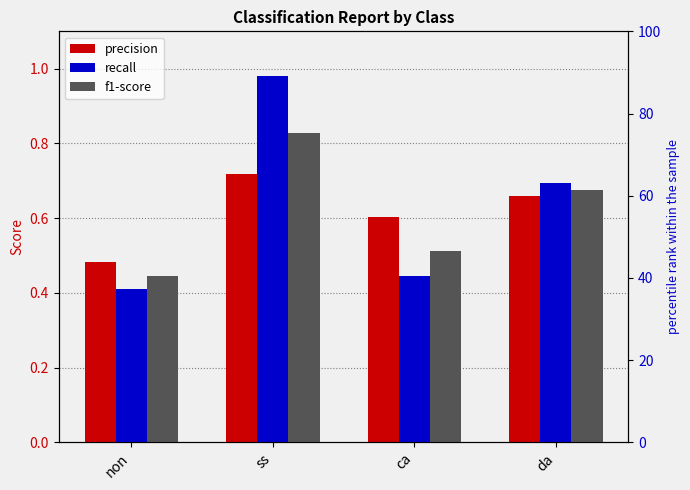

Rank the categories by recall value from lowest to highest.

non, ca, da, ss